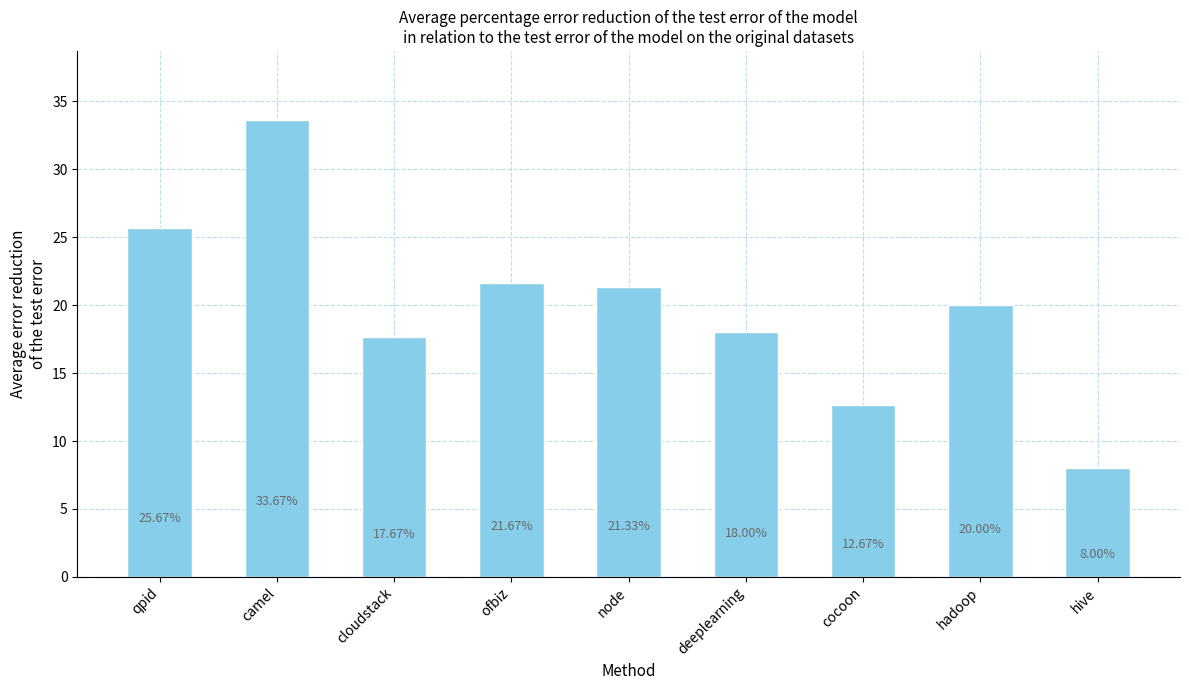

Does the chart contain stacked bars?

No